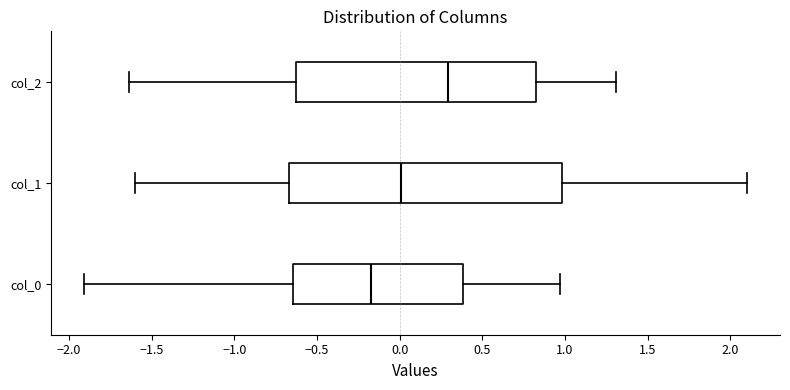

Where does the left whisker of the box for col_1 end on the x-axis? The values are not printed on the chart, so give them approximately, as read against the axis.

-1.60